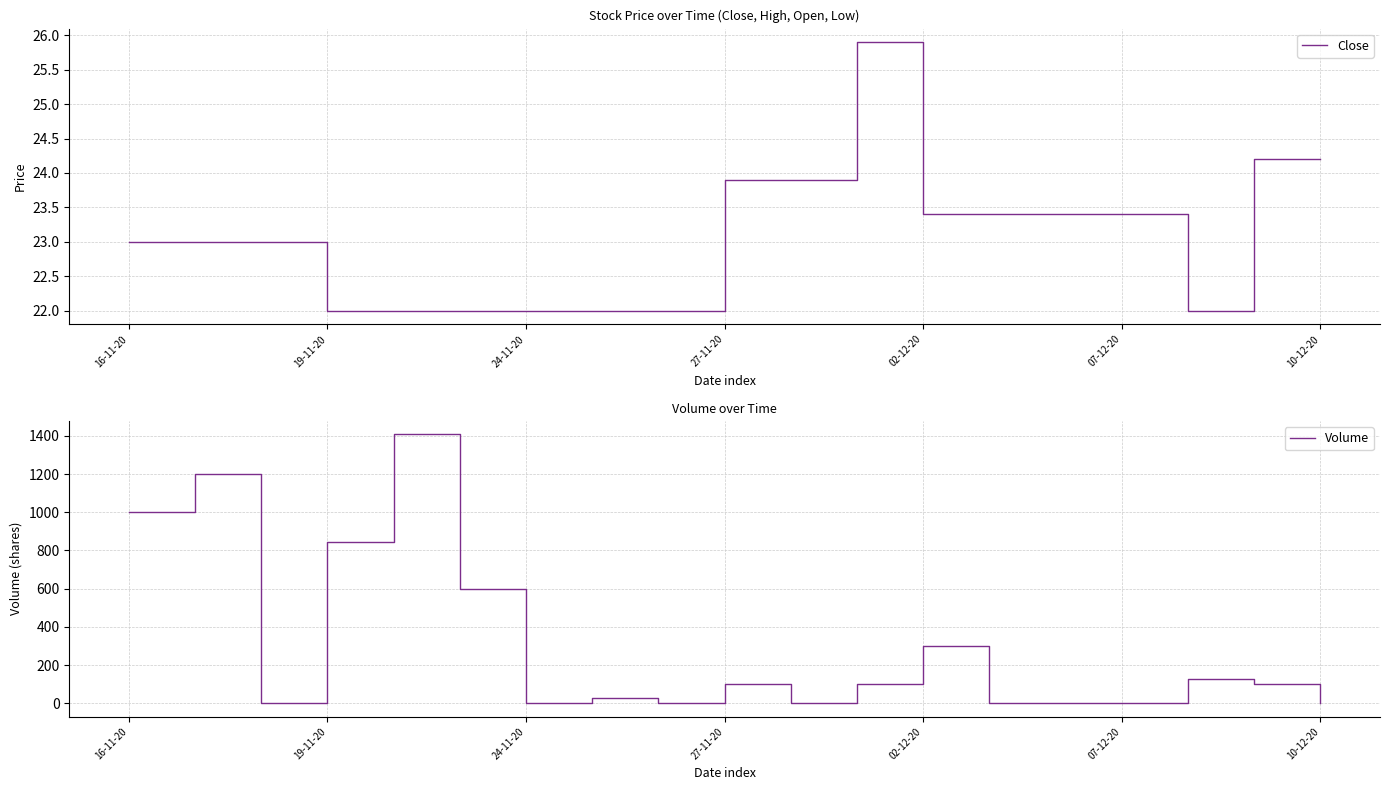

What is the sum of all Close values?

438.7